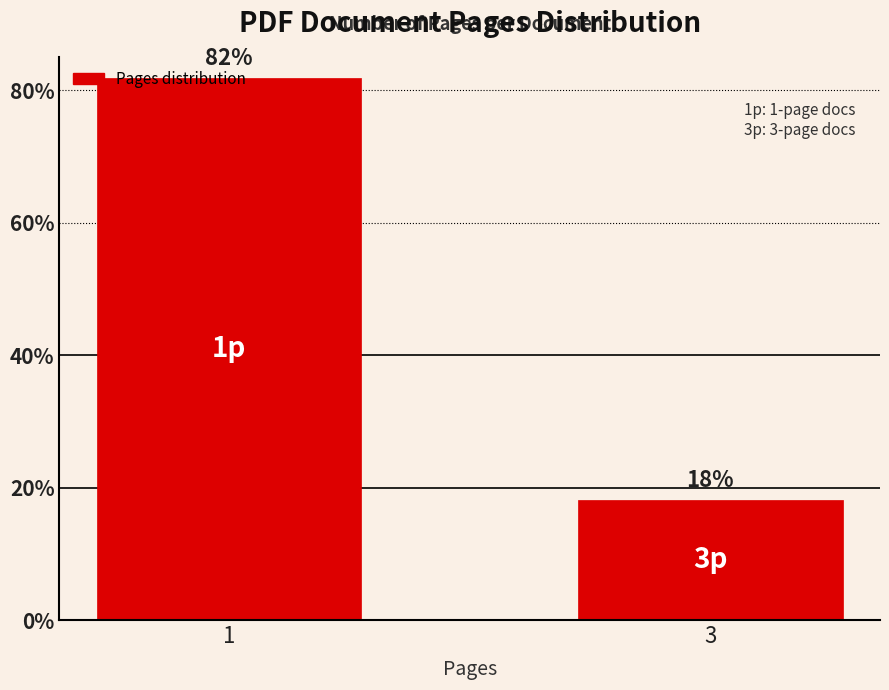

Is it true that the value at 1 is 0.6?

False